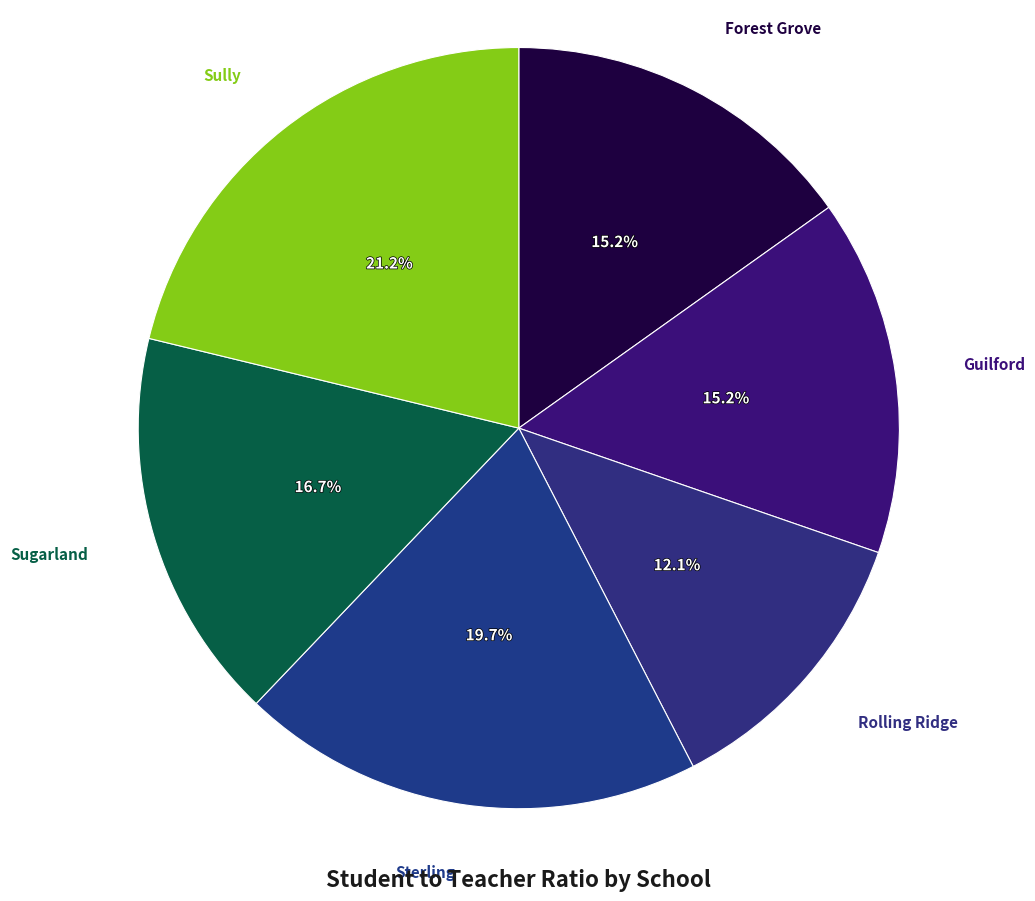

To the nearest percent, what is the average slice percentage?

17%